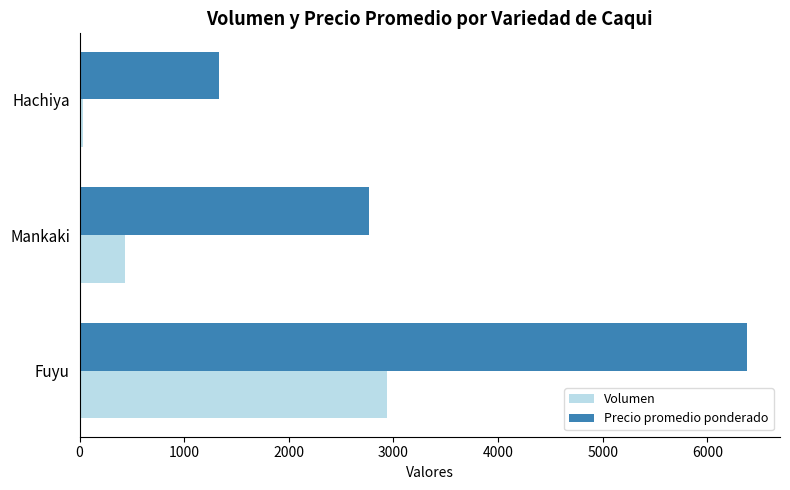

What is the average value of the Precio promedio ponderado series?

3492